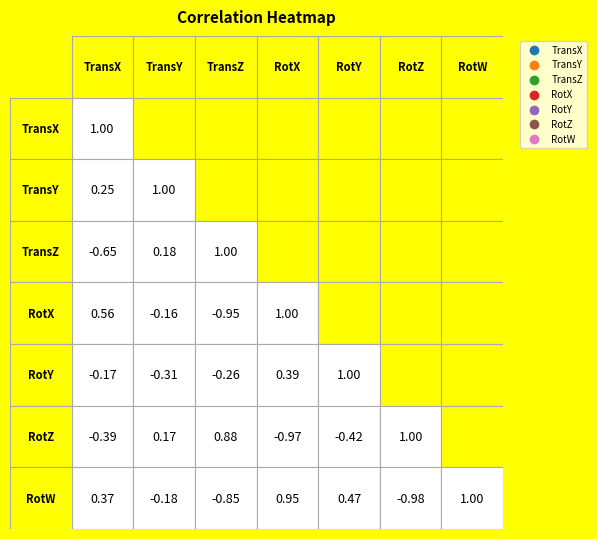

Rank the series by their maximum value, from lowest to highest.

TransY, TransZ, RotX, RotZ, TransX, RotY, RotW